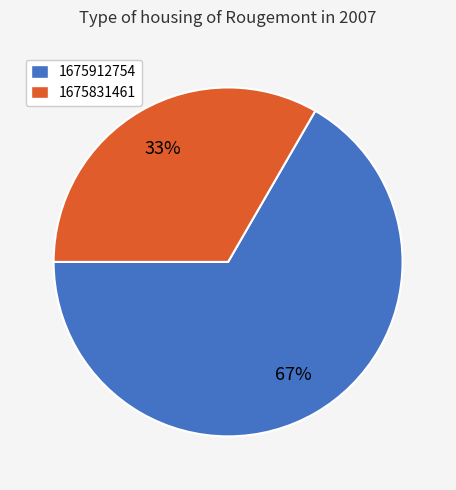

Is it true that 1675912754 is 58% of the pie?

False